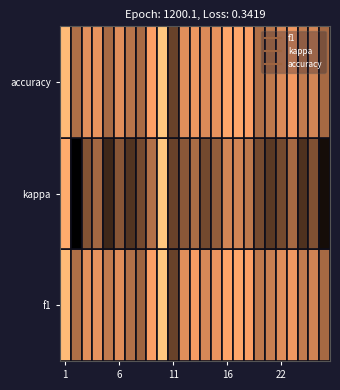

Which has a higher value, 4 or 10?

10